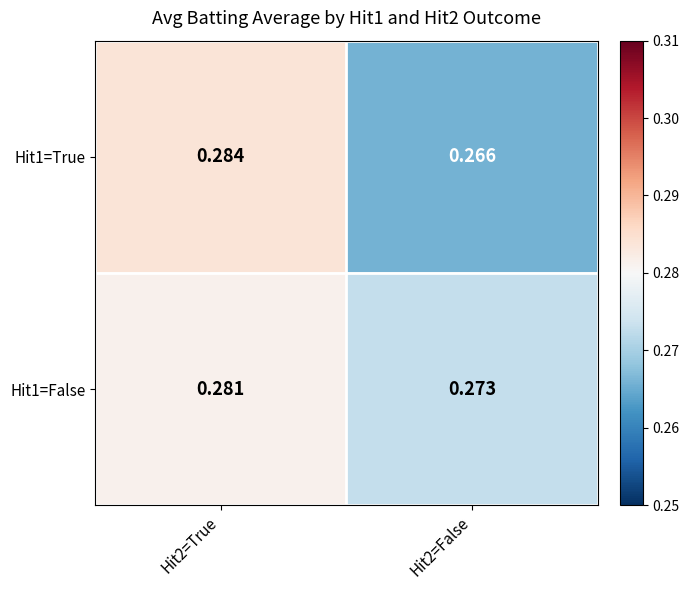

Is the value of Hit1=True at Hit2=False greater than the value of Hit1=False at Hit2=True?

No